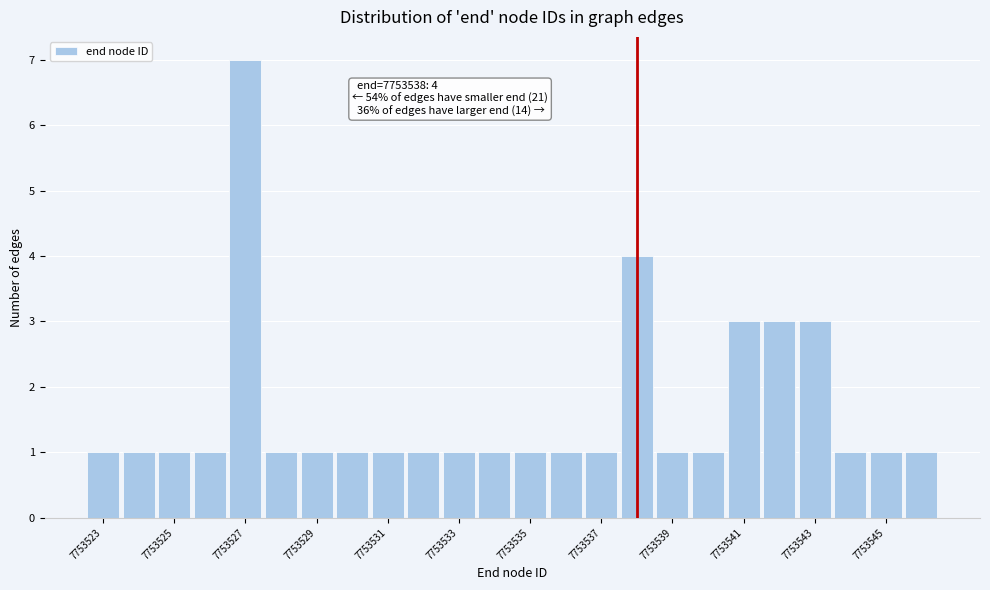

Over which range of the x-axis is the bar tallest?

7753526.5 to 7753527.5